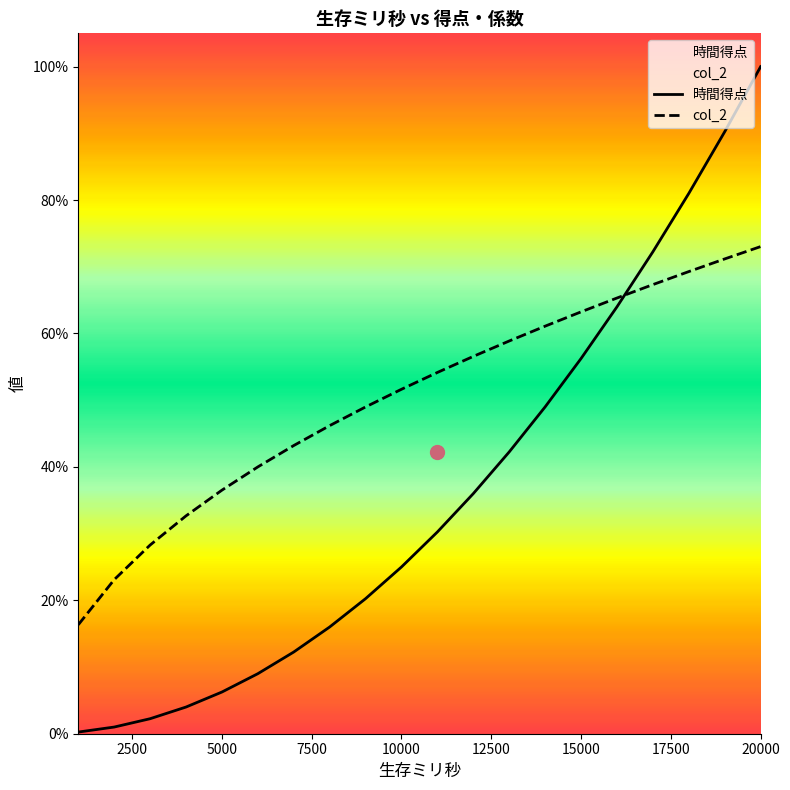

Reading right to left, extract all data points from this chart.

時間得点: 1.0	0.9	0.8	0.7	0.6	0.6	0.5	0.4	0.4	0.3	0.2	0.2	0.2	0.1	0.1	0.1	0.0	0.0	0.0	0.0
col_2: 0.7	0.7	0.7	0.7	0.7	0.6	0.6	0.6	0.6	0.5	0.5	0.5	0.5	0.4	0.4	0.4	0.3	0.3	0.2	0.2